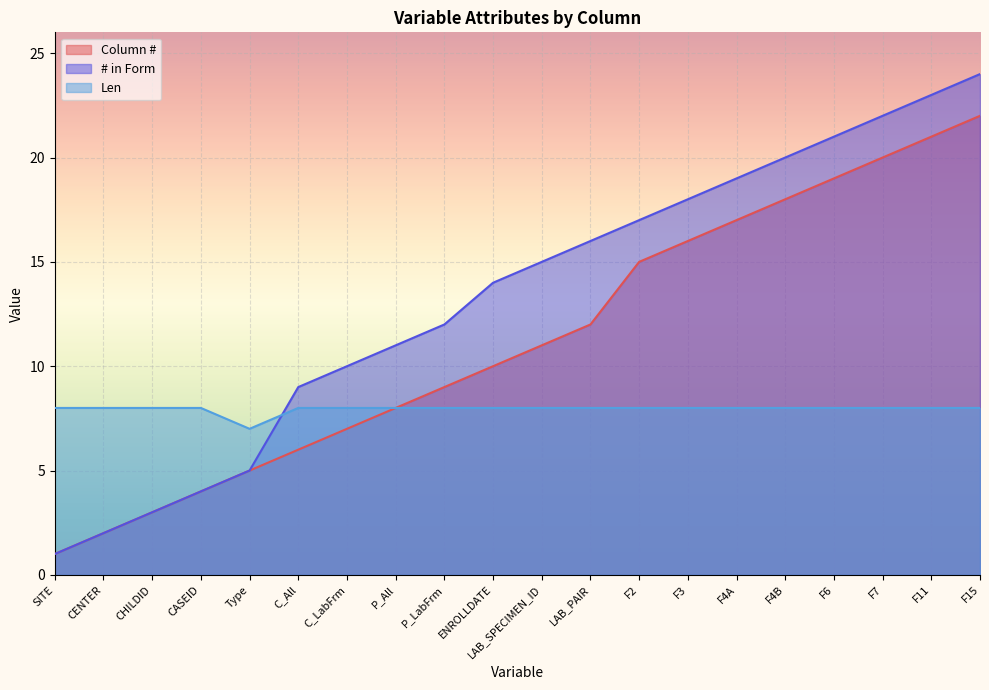

What position from the left is CENTER?

2